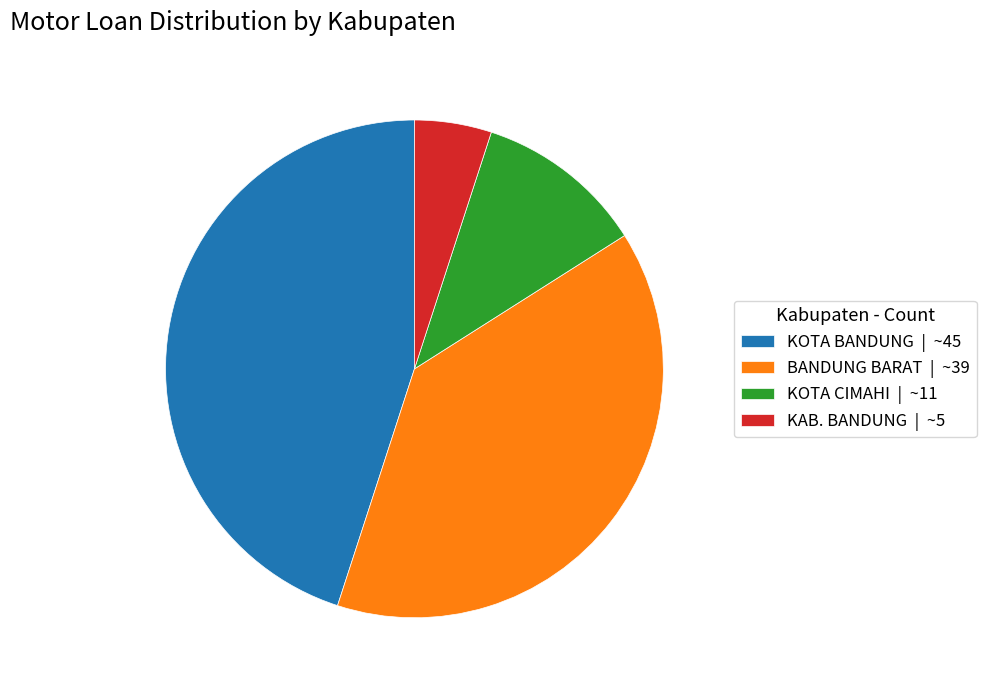

Which category has the smallest portion of the pie?

KAB. BANDUNG